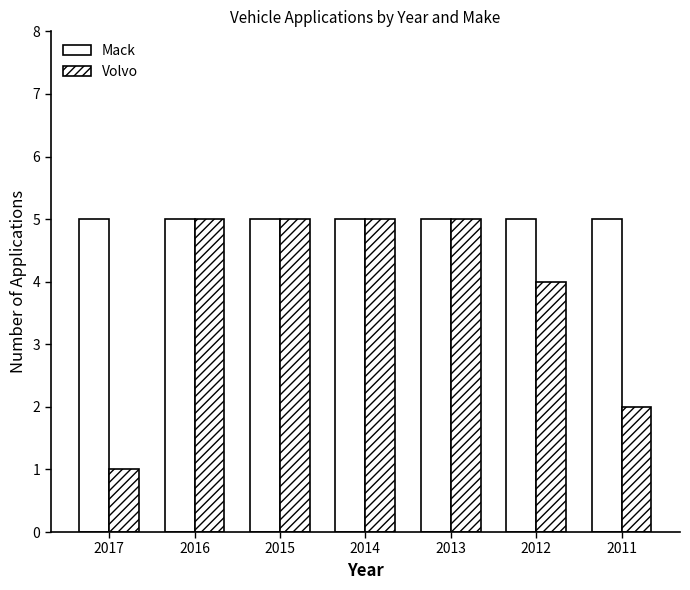

Reading left to right, list all the values displayed in this chart.

Mack: 2017=5	2016=5	2015=5	2014=5	2013=5	2012=5	2011=5
Volvo: 2017=1	2016=5	2015=5	2014=5	2013=5	2012=4	2011=2